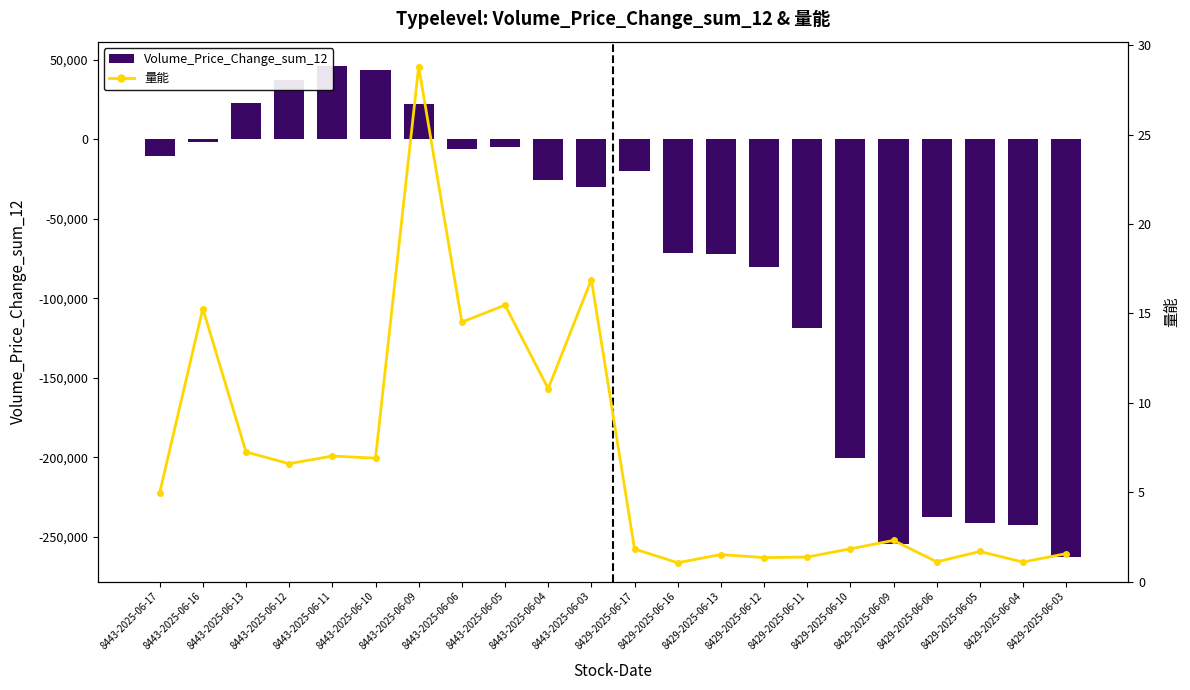

What is the label of the 20th bar from the right?

8443-2025-06-13